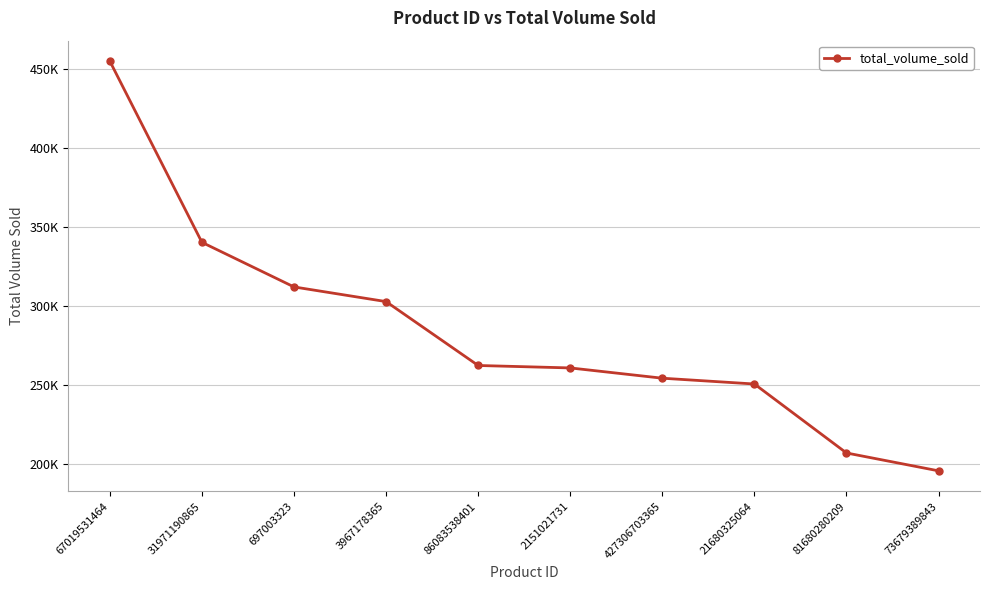

Does the chart have visible grid lines?

Yes